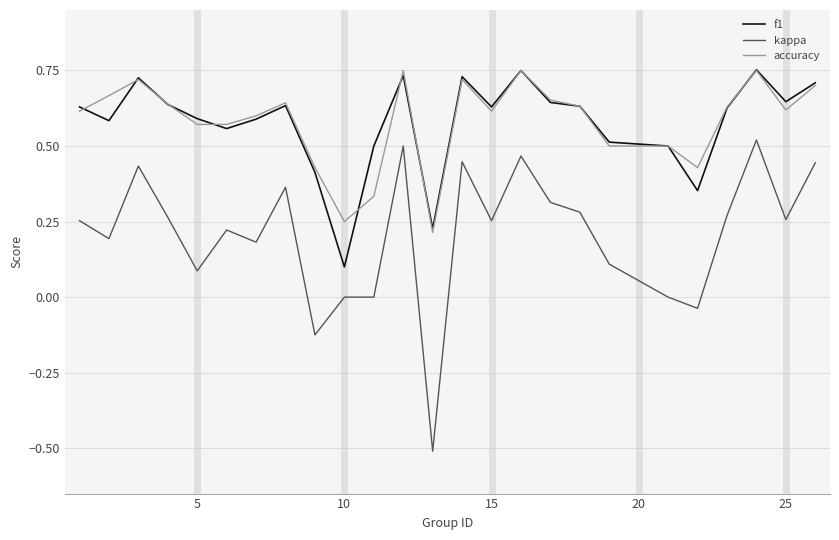

What is the smallest value displayed?

-0.5